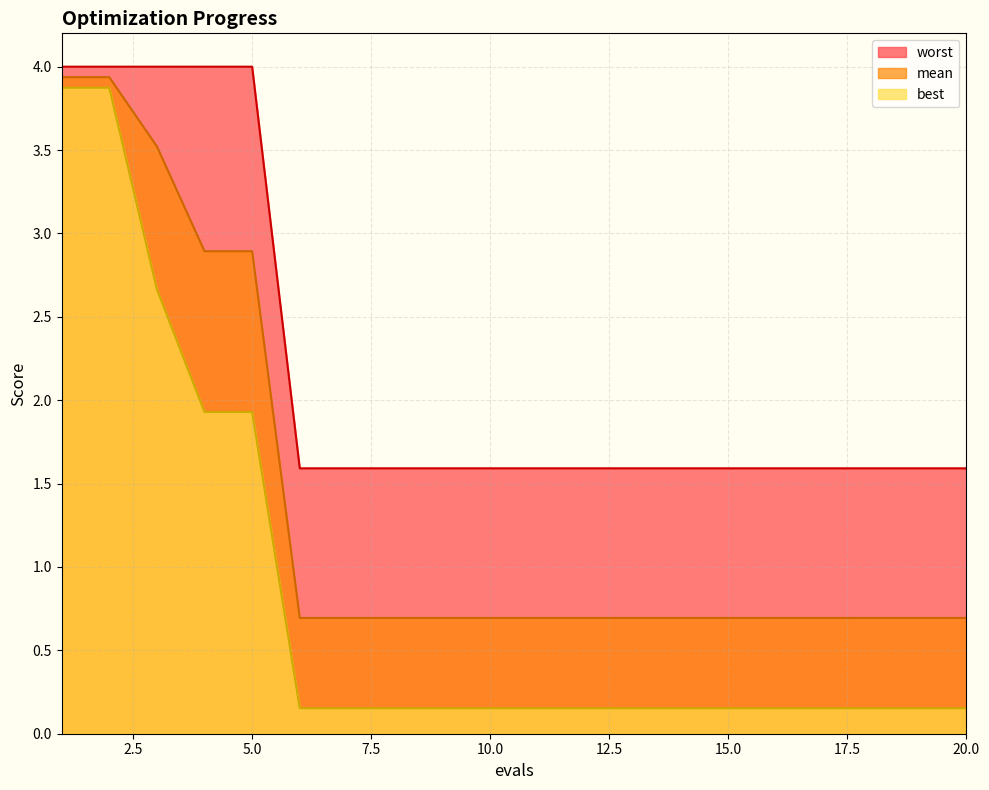

Reading left to right, transcribe all the data shown in this chart.

mean: 1=3.9	2=3.9	3=3.5	4=2.9	5=2.9	6=0.7	7=0.7	8=0.7	9=0.7	10=0.7	11=0.7	12=0.7	13=0.7	14=0.7	15=0.7	16=0.7	17=0.7	18=0.7	19=0.7	20=0.7
best: 1=3.9	2=3.9	3=2.7	4=1.9	5=1.9	6=0.2	7=0.2	8=0.2	9=0.2	10=0.2	11=0.2	12=0.2	13=0.2	14=0.2	15=0.2	16=0.2	17=0.2	18=0.2	19=0.2	20=0.2
worst: 1=4.0	2=4.0	3=4.0	4=4.0	5=4.0	6=1.6	7=1.6	8=1.6	9=1.6	10=1.6	11=1.6	12=1.6	13=1.6	14=1.6	15=1.6	16=1.6	17=1.6	18=1.6	19=1.6	20=1.6